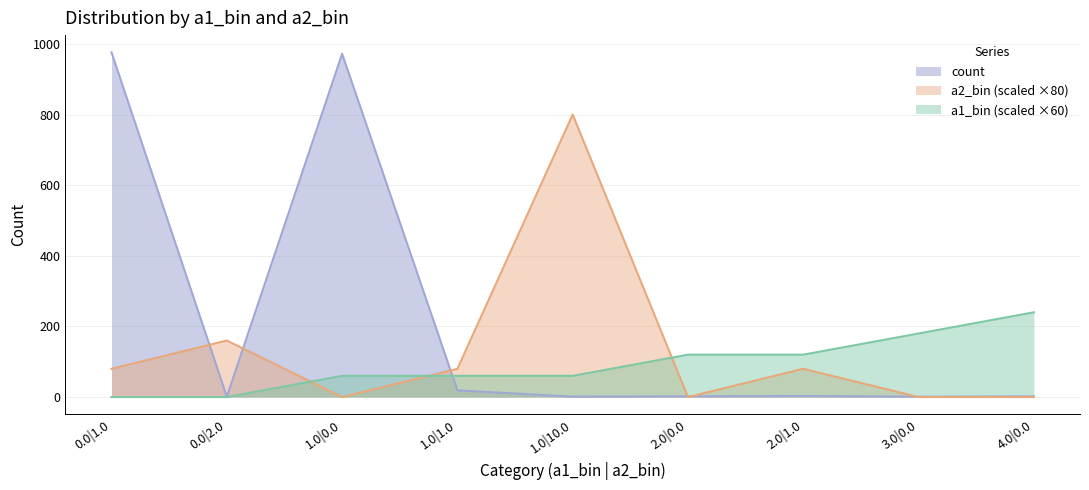

True or false: a1_bin and count cross at least once.

True